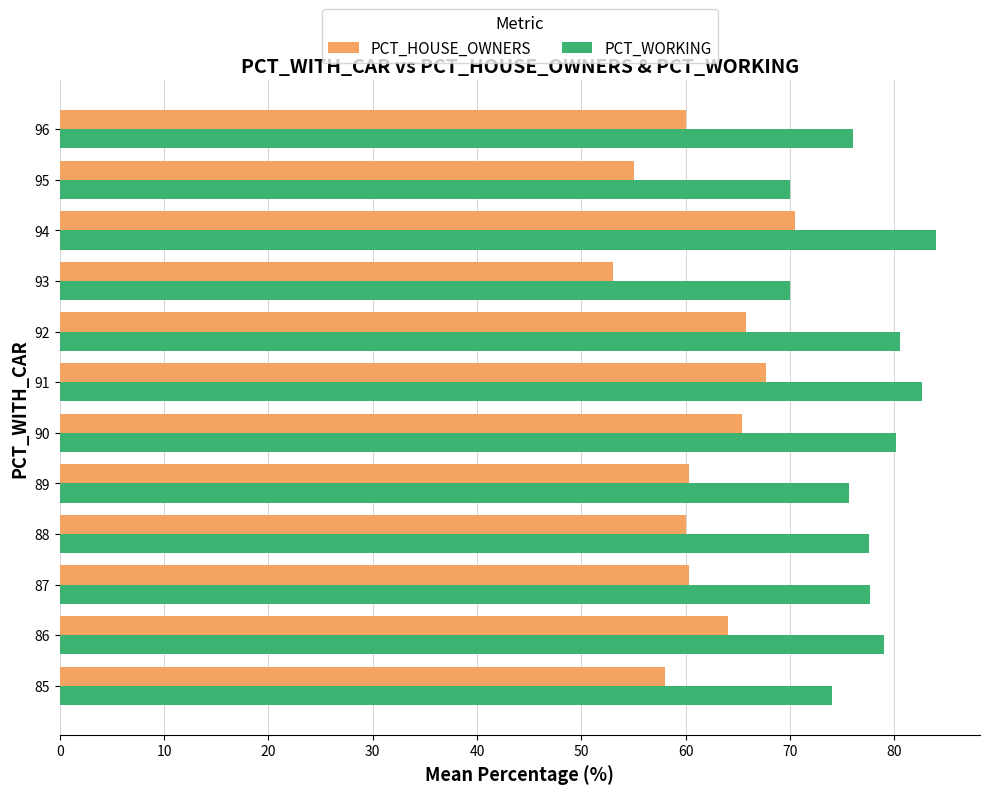

Which series has the largest total across all categories?

PCT_WORKING